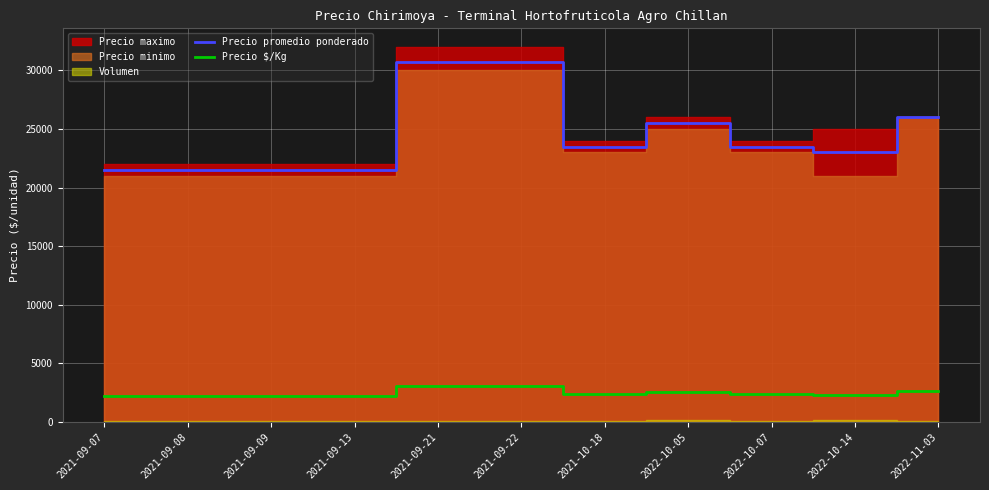

Which category has the lowest value across all series?

2021-09-07